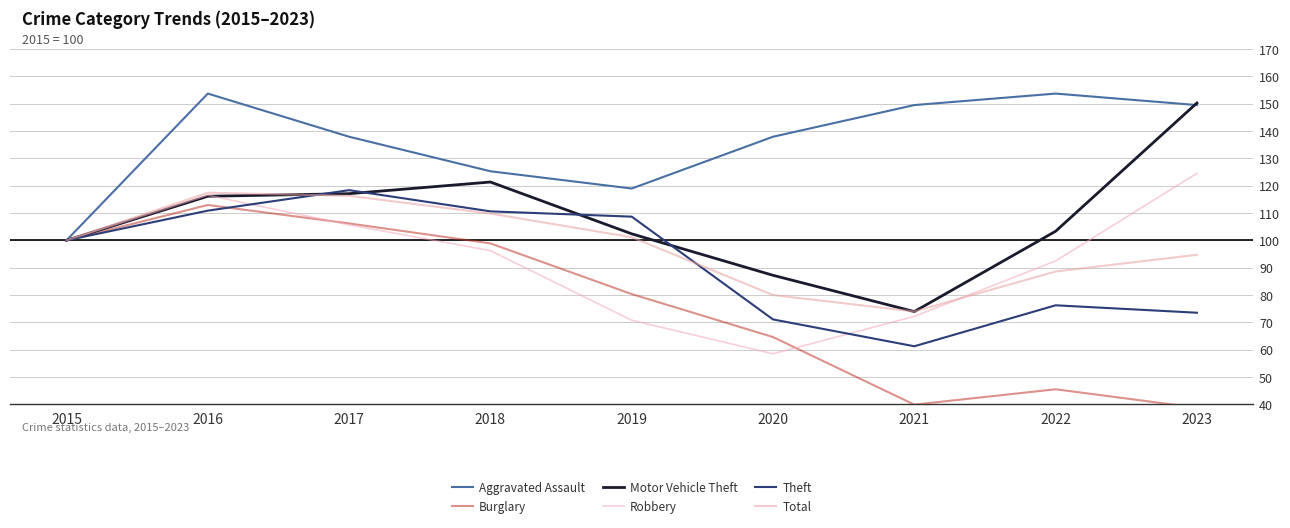

At how many categories does at least one series exceed 147?

4